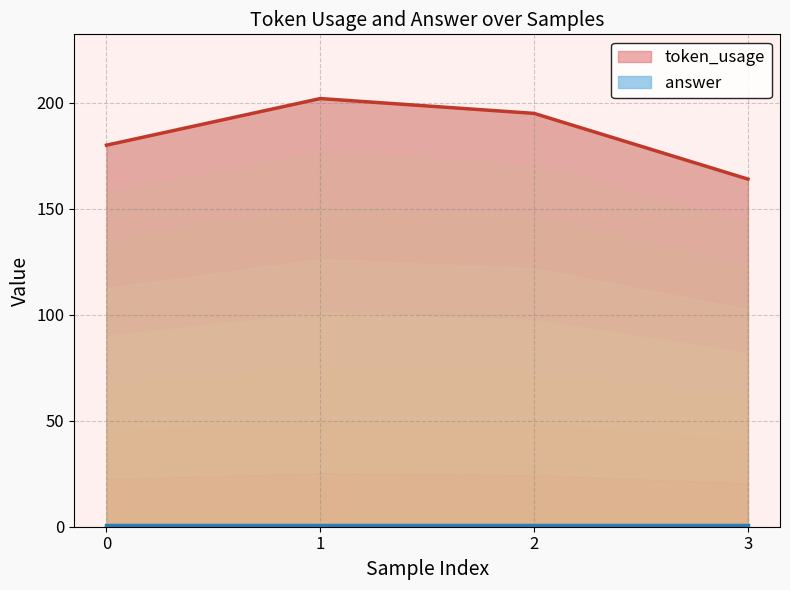

Which has a higher value, 0 or 2?

2